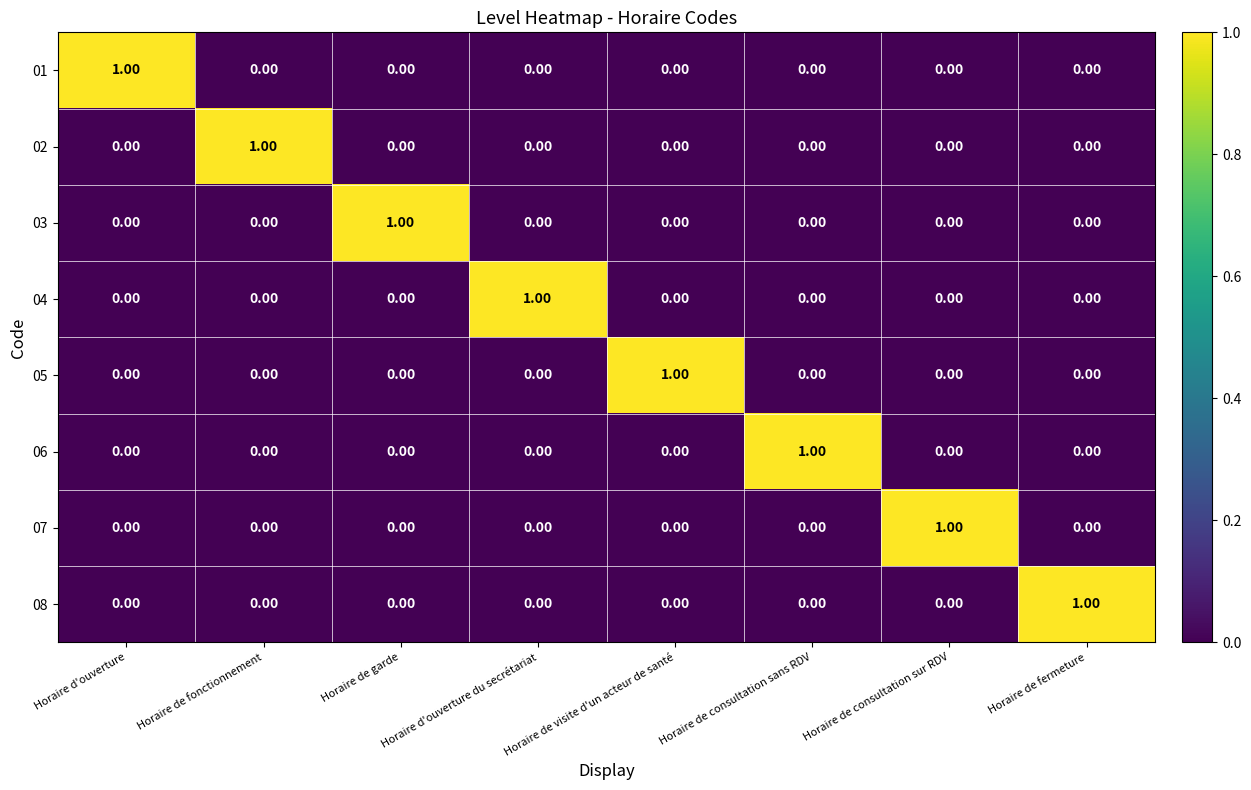

Is the value of 03 at Horaire de garde greater than the value of 04 at Horaire d'ouverture?

Yes